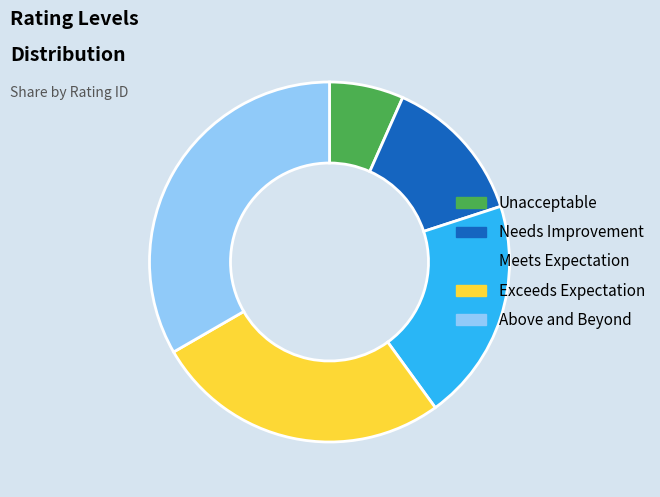

What is the largest slice in the pie chart?

Above and Beyond